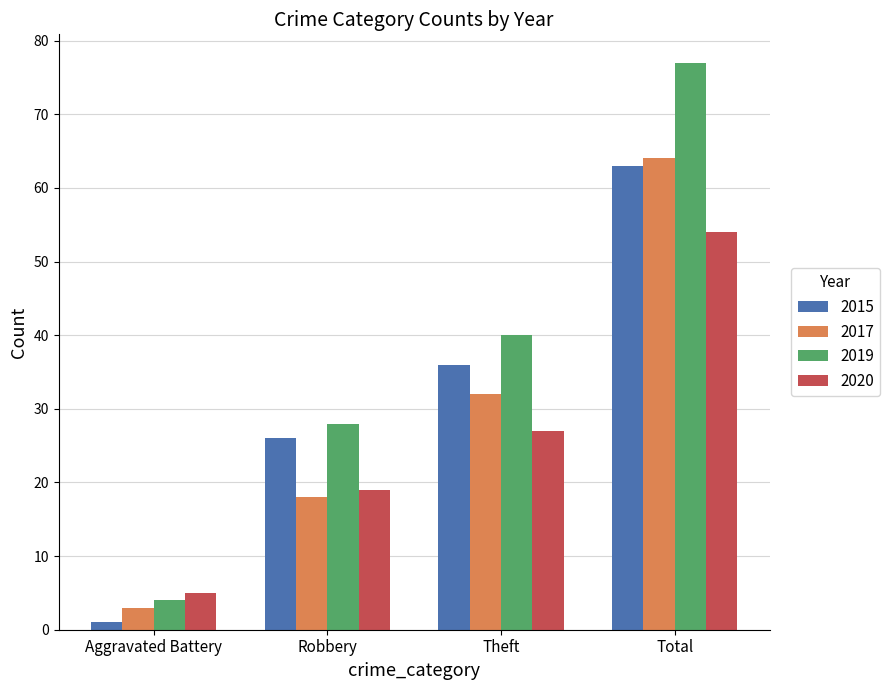

Which category has the lowest value in the 2017 series?

Aggravated Battery